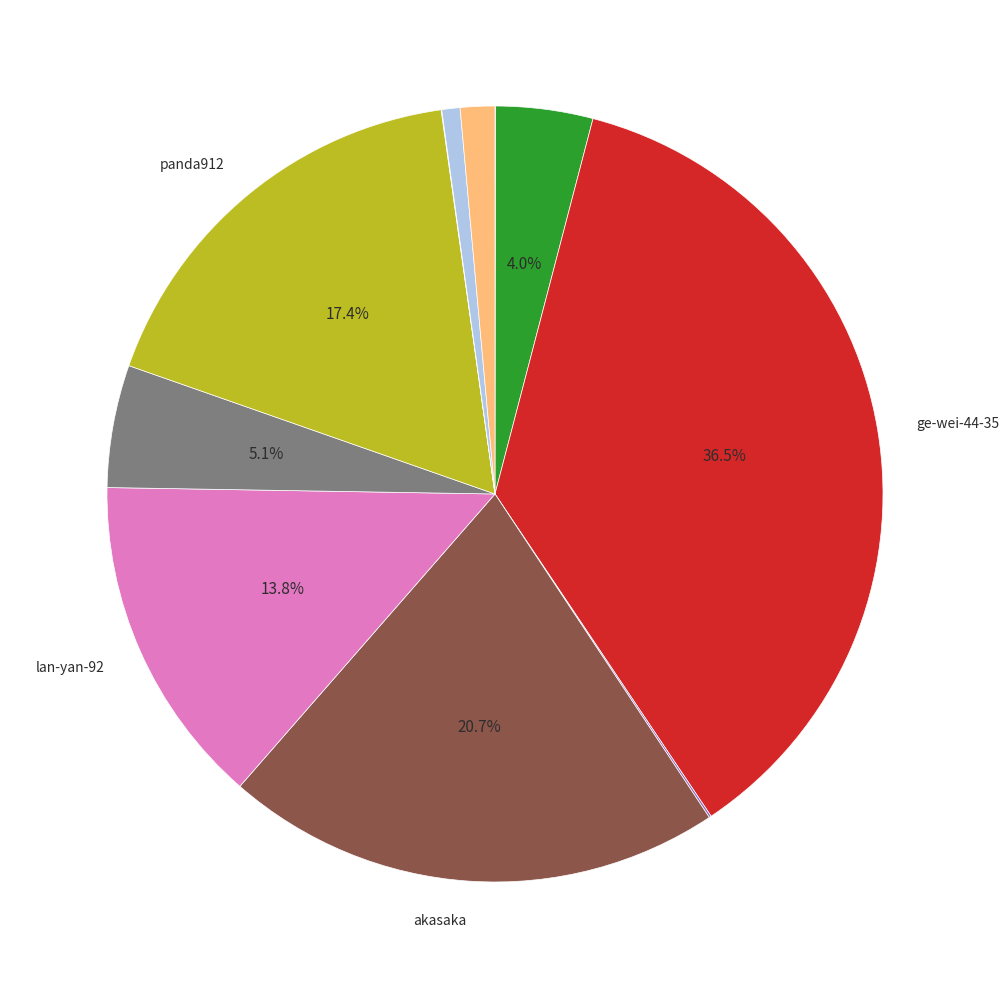

Is there a majority slice in this chart?

No